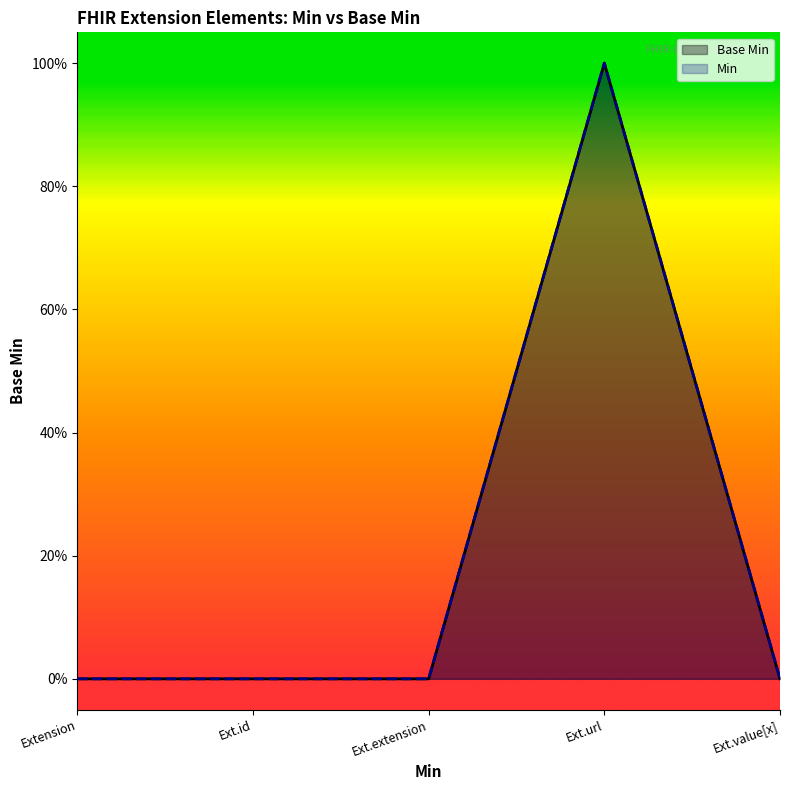

Rank the series at Ext.id from lowest to highest value.

Base Min, Min